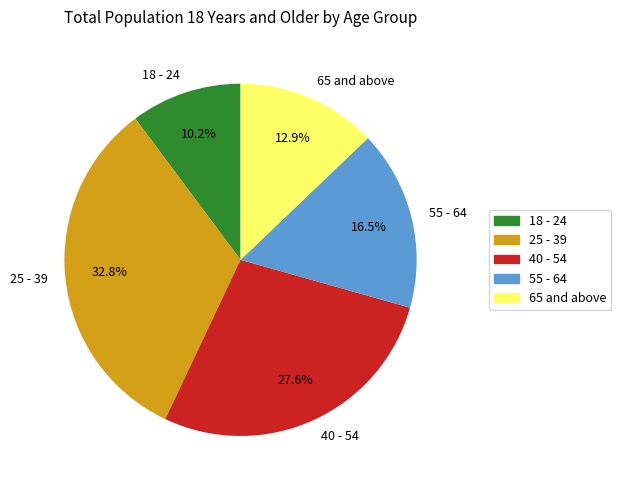

Do 40 - 54 and 25 - 39 together represent more than half of the pie?

Yes